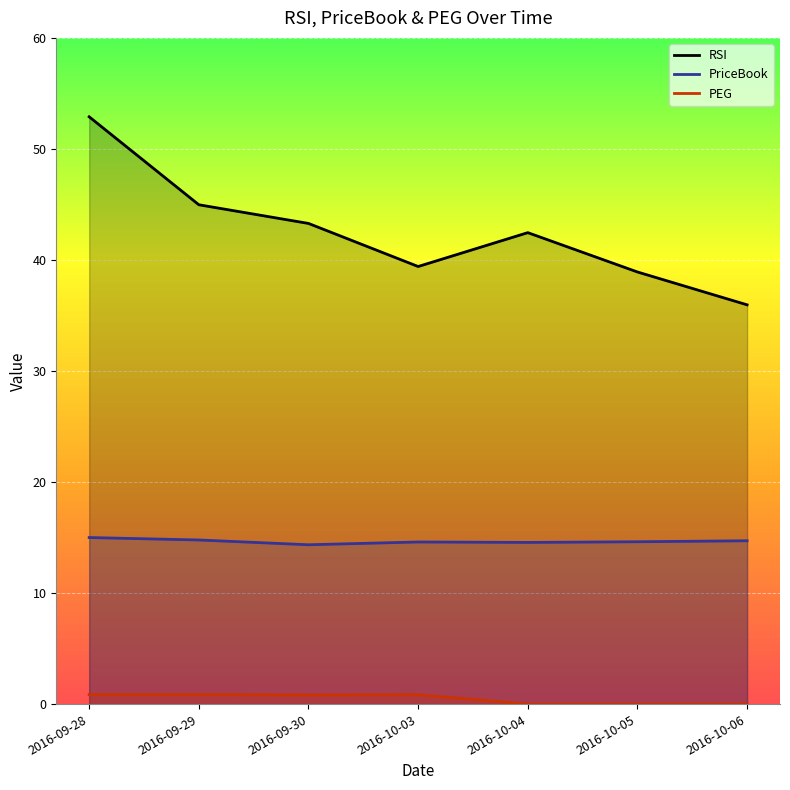

What are all the series names shown in the legend?

RSI, PriceBook, PEG